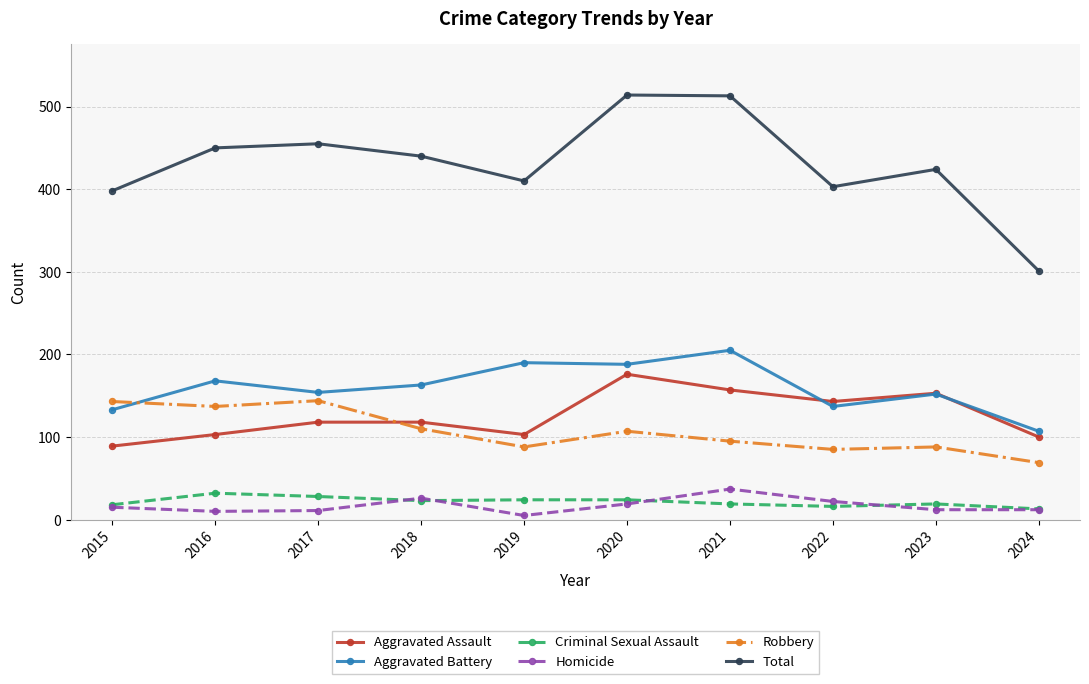

What is the maximum value for Total?

514